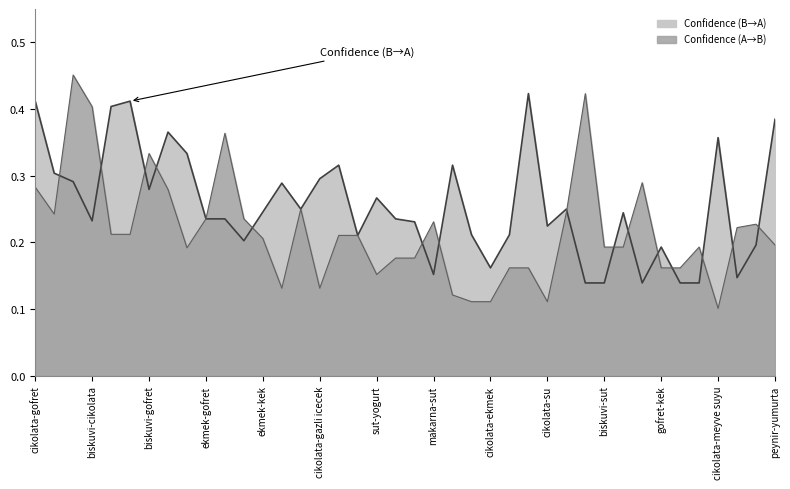

Between biskuvi-gofret and peynir-yumurta, which series saw the biggest shift?

Confidence (A→B)